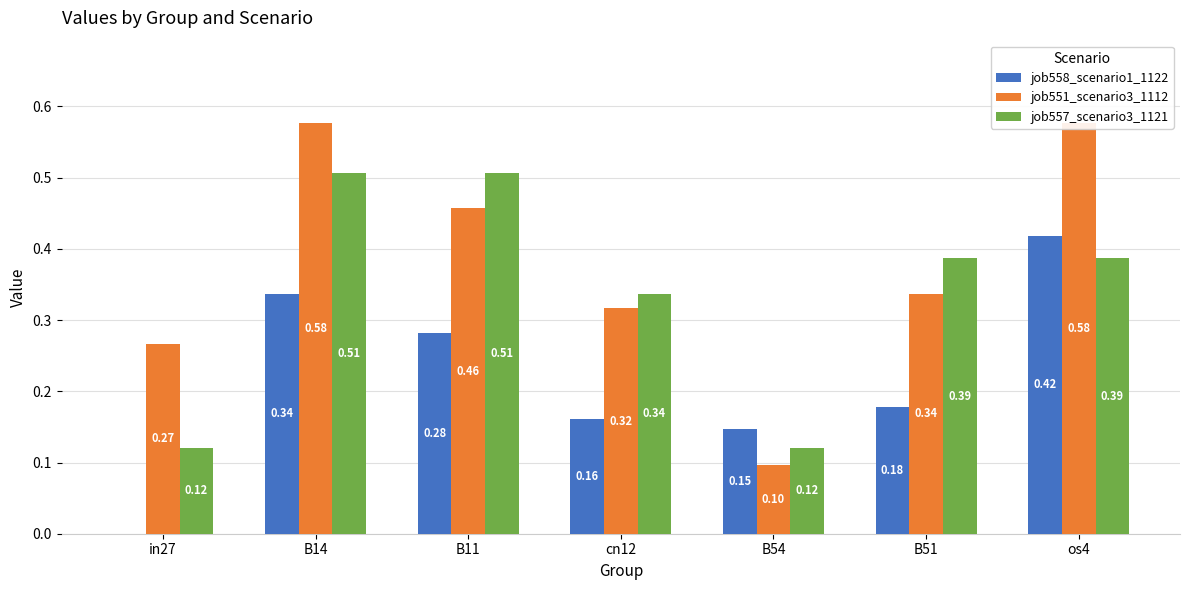

What is the approximate value of job558_scenario1_1122 at cn12?

0.2